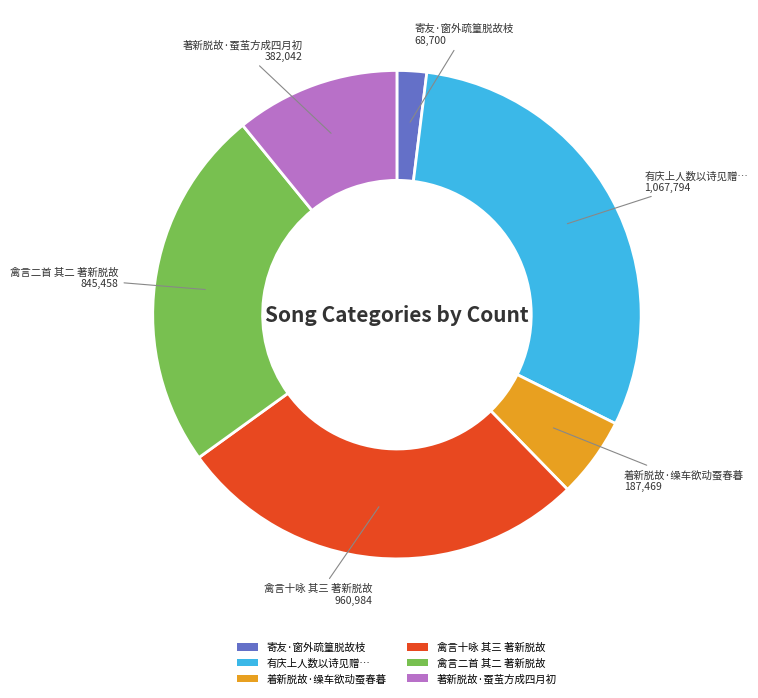

Rank the categories by value from lowest to highest.

寄友·窗外疏篁脱故枝, 着新脱故·缲车欲动蚕春暮, 著新脱故·蚕茧方成四月初, 禽言二首 其二 著新脱故, 禽言十咏 其三 著新脱故, 有庆上人数以诗见赠…